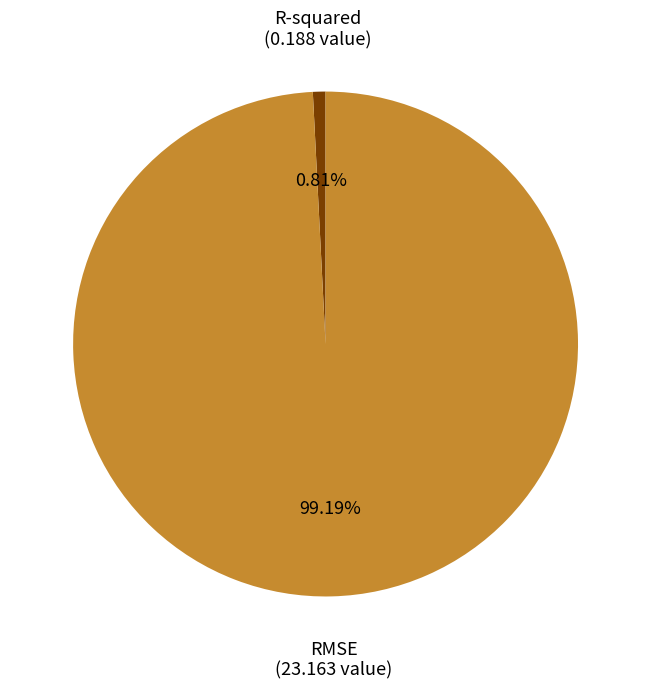

Does R-squared represent more than half of the total?

No